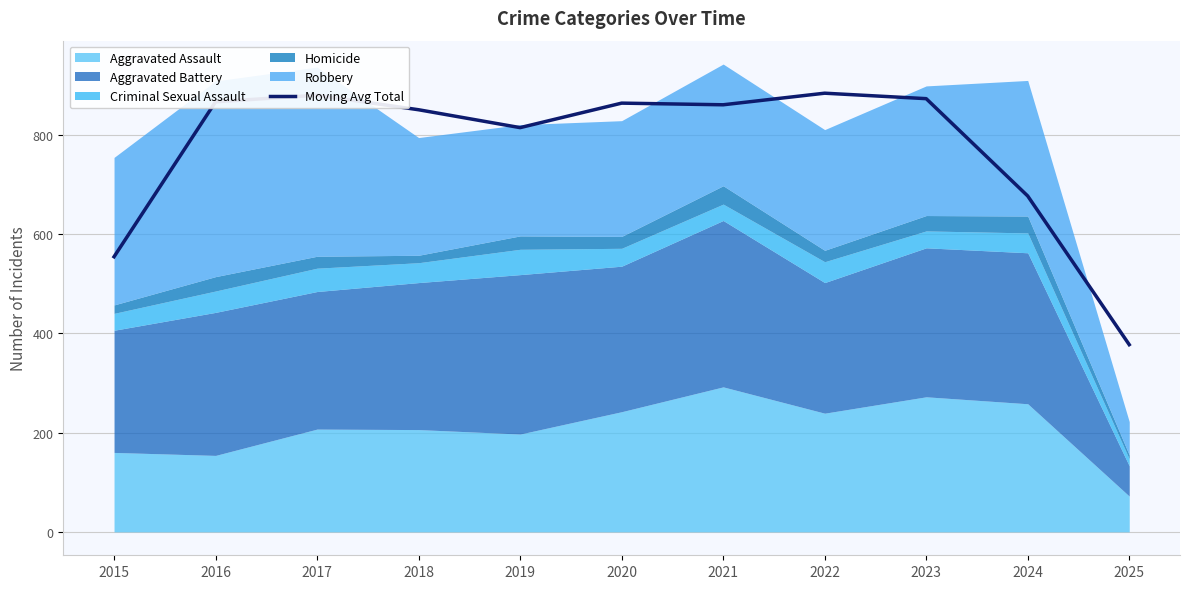

What is the difference between the values at 2020 and 2015?

309.3